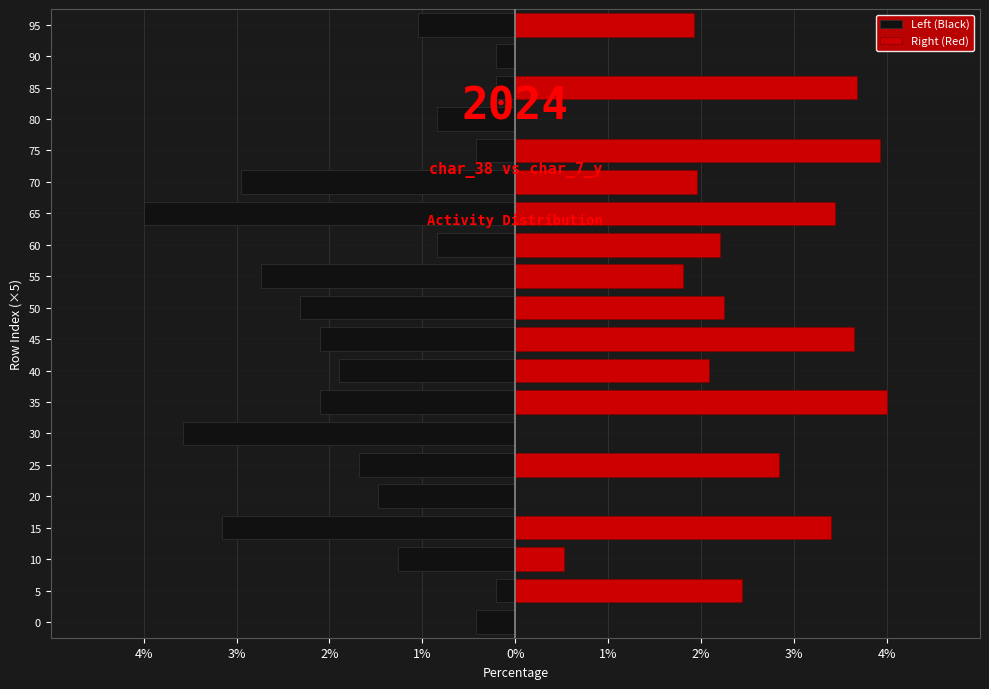

Does the chart contain stacked bars?

No